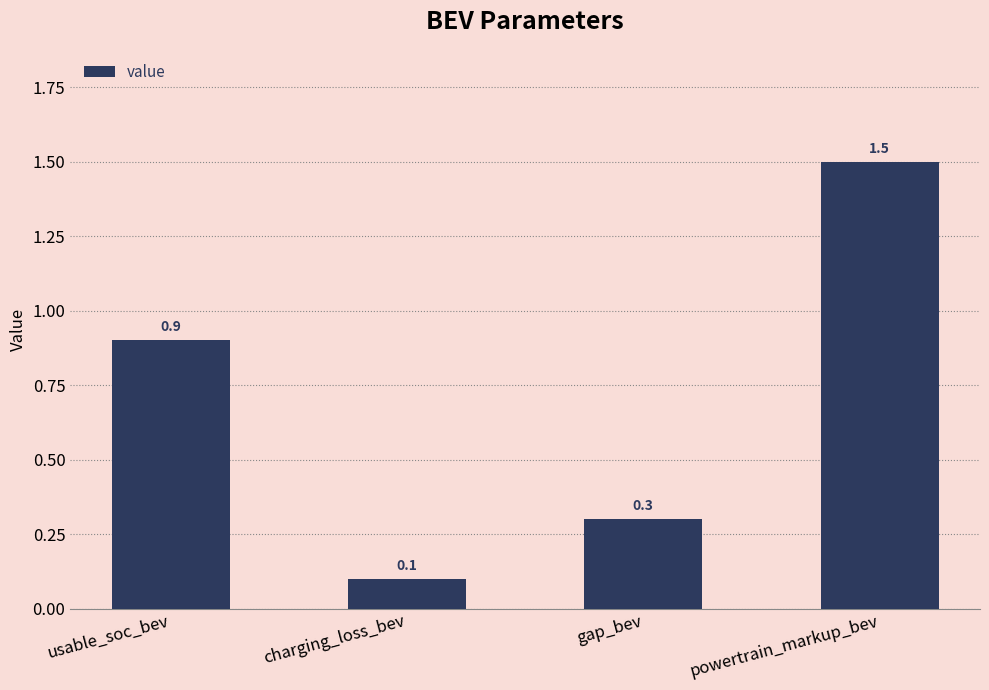

Does the chart contain stacked bars?

No